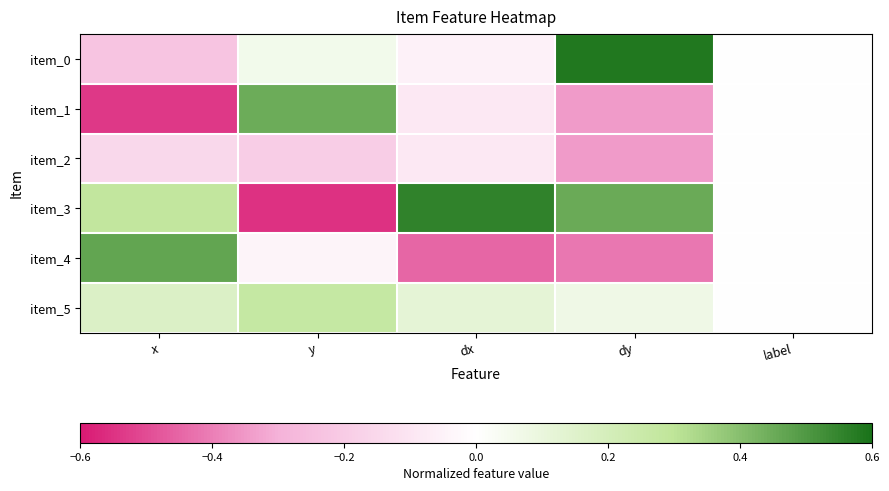

Reading left to right, list all the values displayed in this chart.

item_0: x=-0.2	y=0.1	dx=-0.1	dy=0.6	label=0.0
item_1: x=-0.5	y=0.4	dx=-0.1	dy=-0.3	label=0.0
item_2: x=-0.2	y=-0.2	dx=-0.1	dy=-0.3	label=0.0
item_3: x=0.3	y=-0.6	dx=0.6	dy=0.5	label=0.0
item_4: x=0.5	y=-0.0	dx=-0.4	dy=-0.4	label=0.0
item_5: x=0.2	y=0.3	dx=0.1	dy=0.1	label=0.0